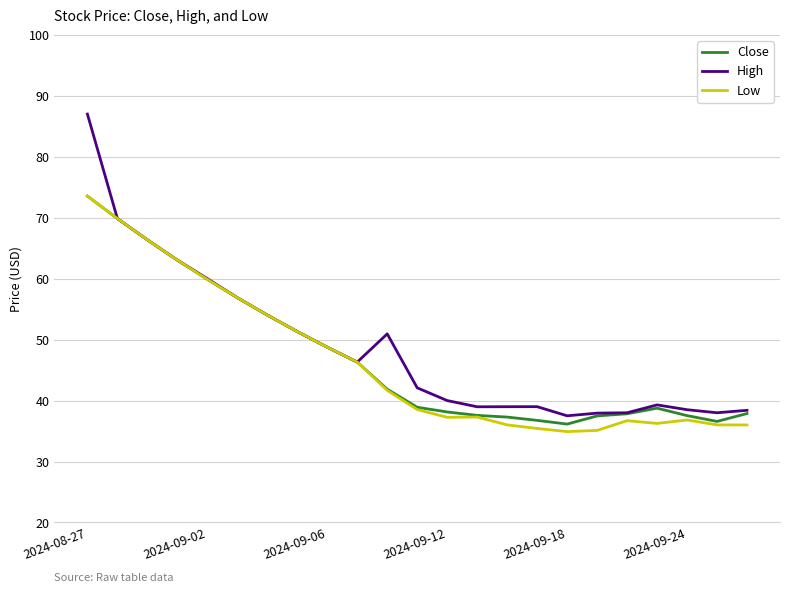

What are all the series names shown in the legend?

Close, High, Low